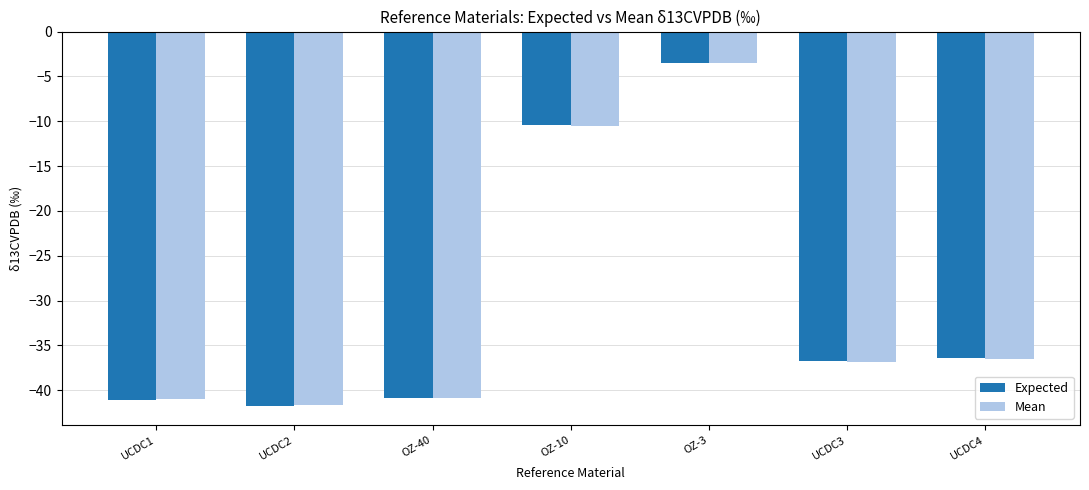

What is the average value of the Mean series?

-30.1